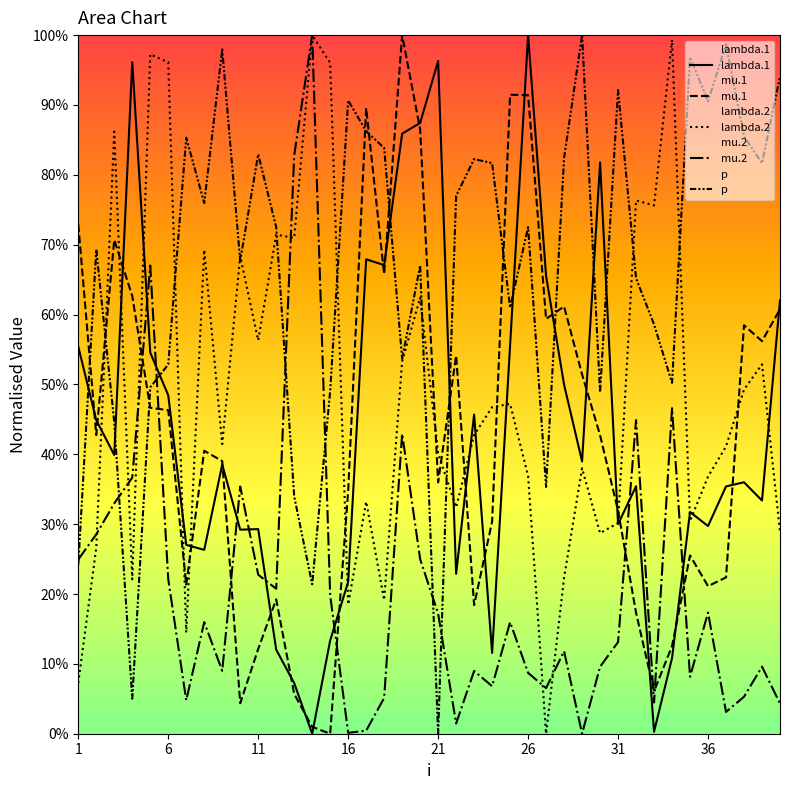

How many data points does each series have?

40